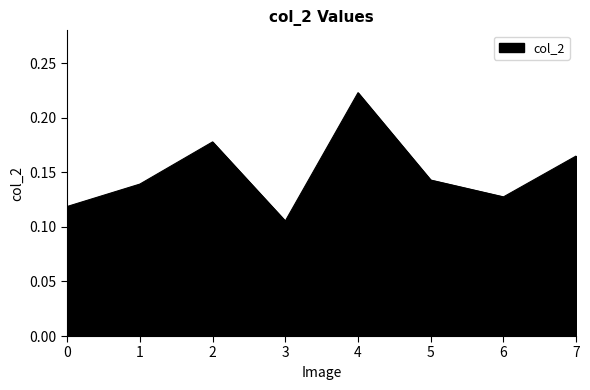

The value at 0 is 0.2. True or false?

False